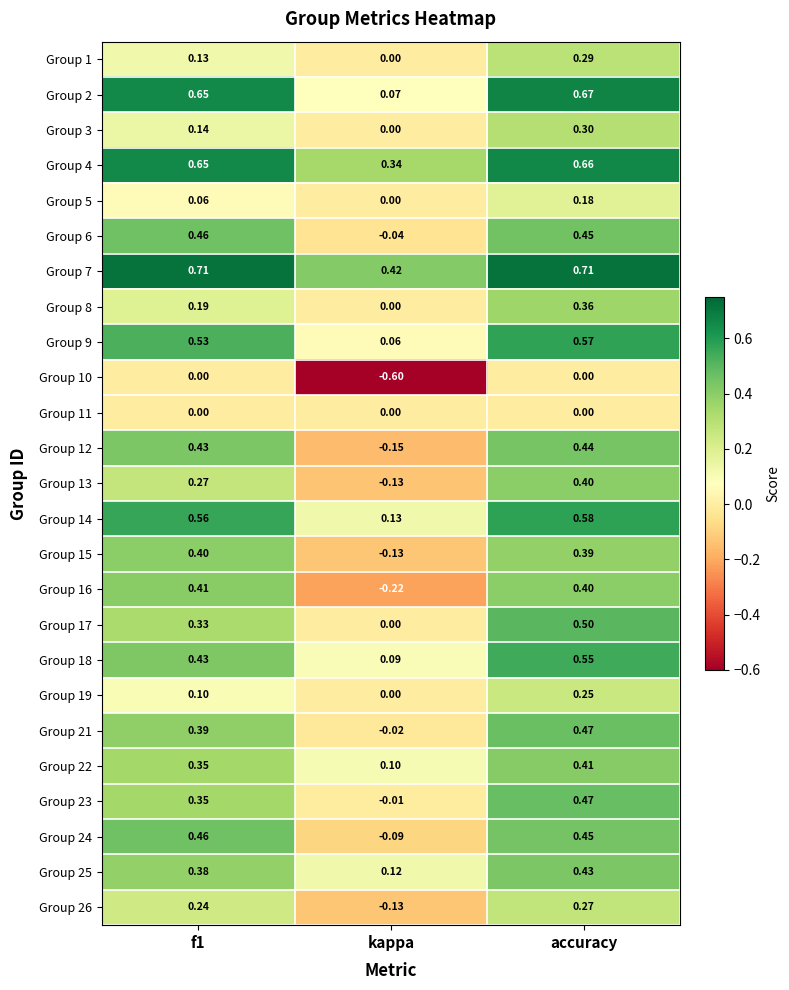

Is the value of Group 22 at f1 greater than the value of Group 1 at f1?

Yes